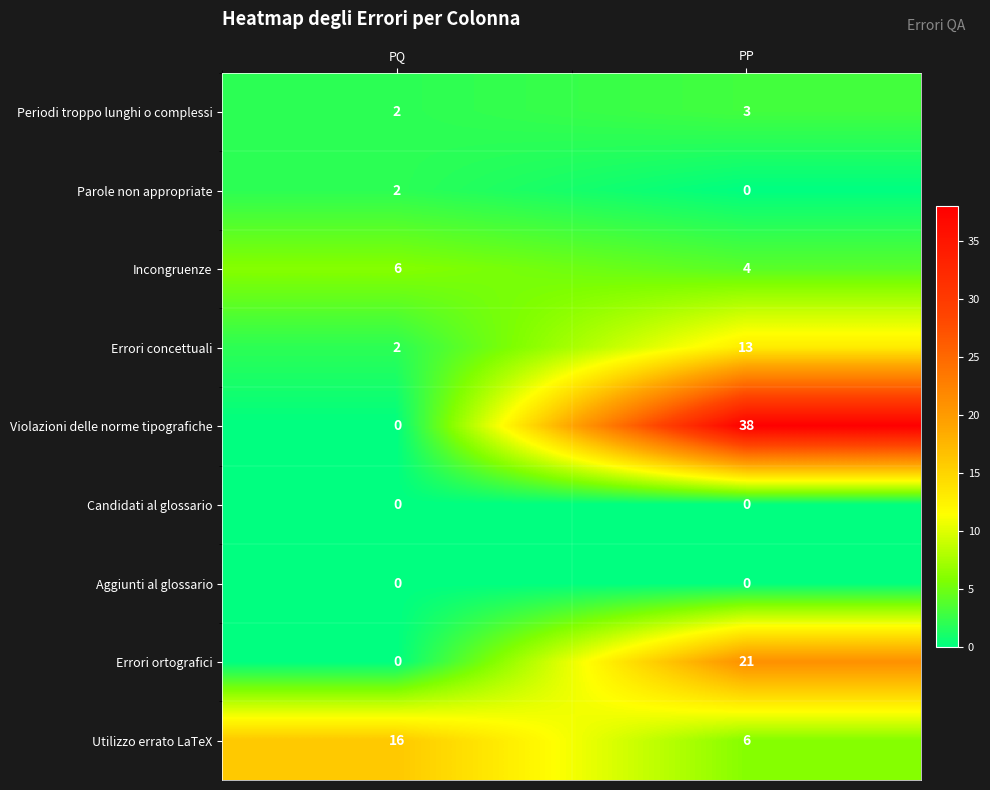

How many distinct data groups are displayed?

9